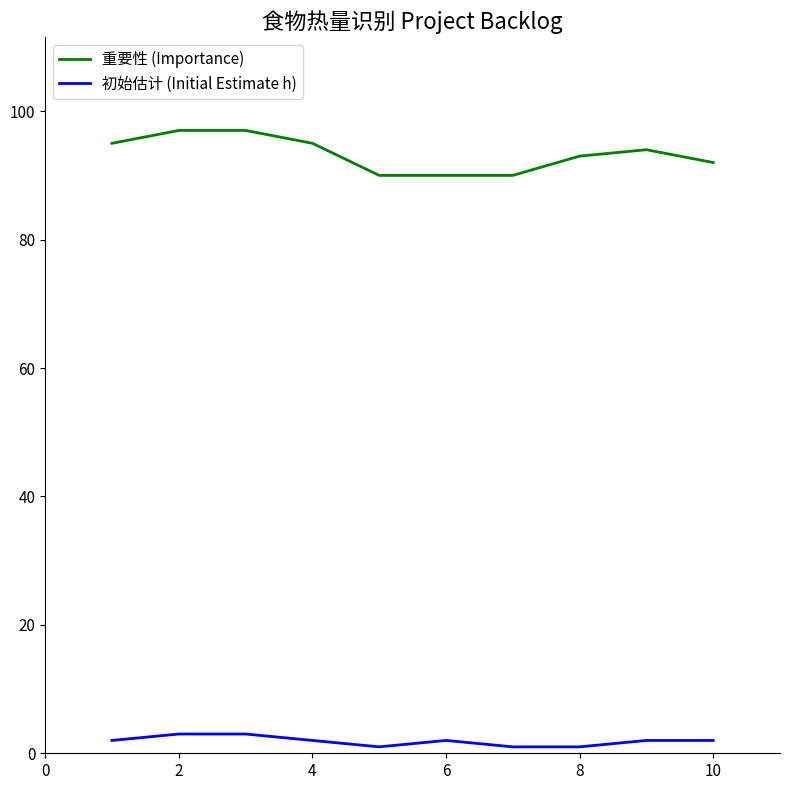

True or false: 重要性 (Importance) and 初始估计 (Initial Estimate h) intersect in this chart.

False